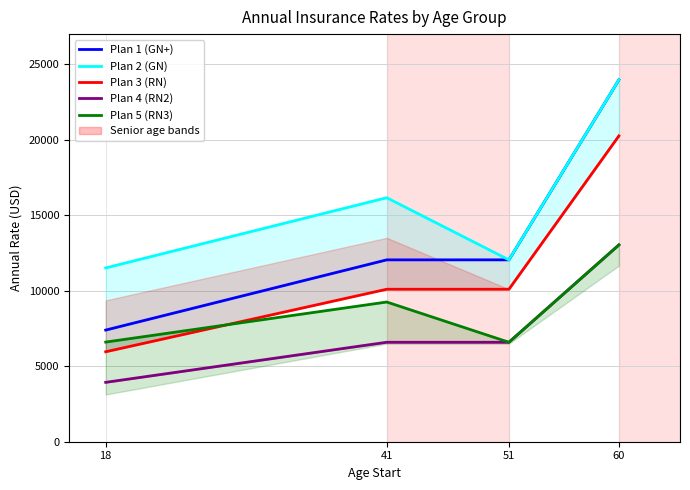

True or false: Plan 2 (GN) has more than 0 points higher than both neighbors.

True